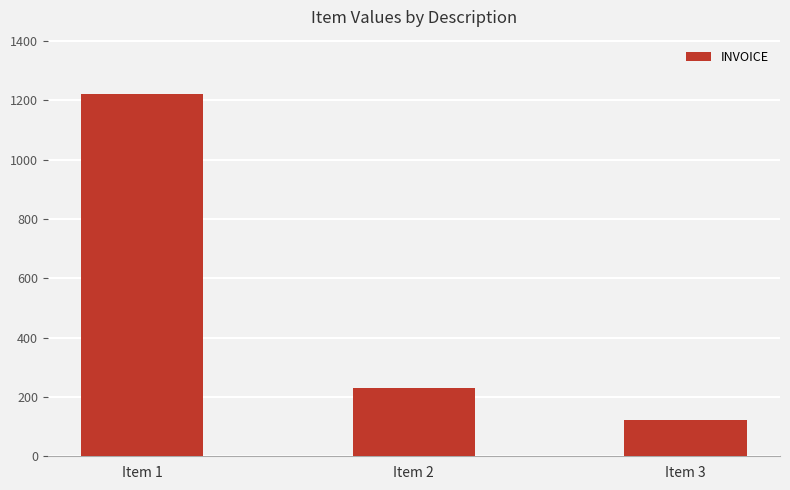

What is the value of the 1st bar from the left?

1221